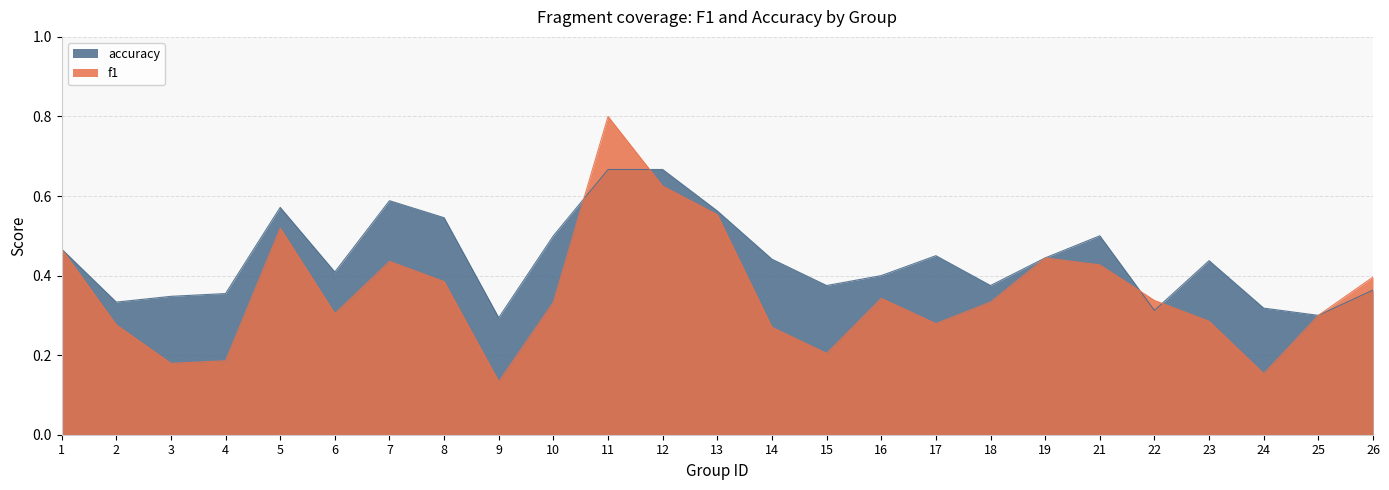

Which series has the widest spread of values?

f1